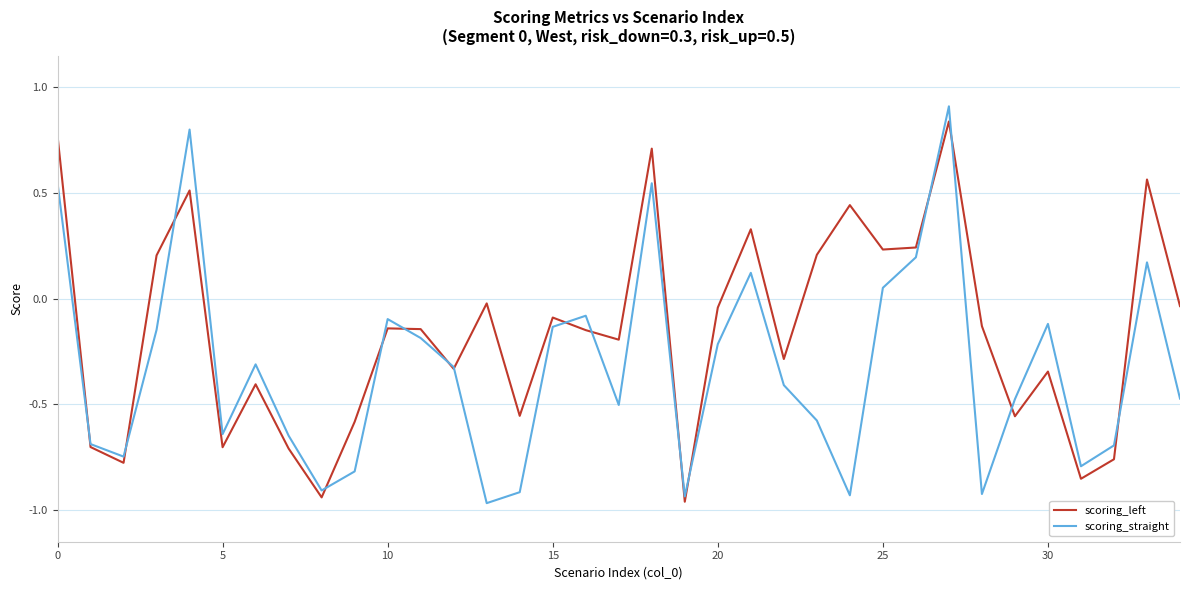

What is the maximum value shown in the chart?

0.9